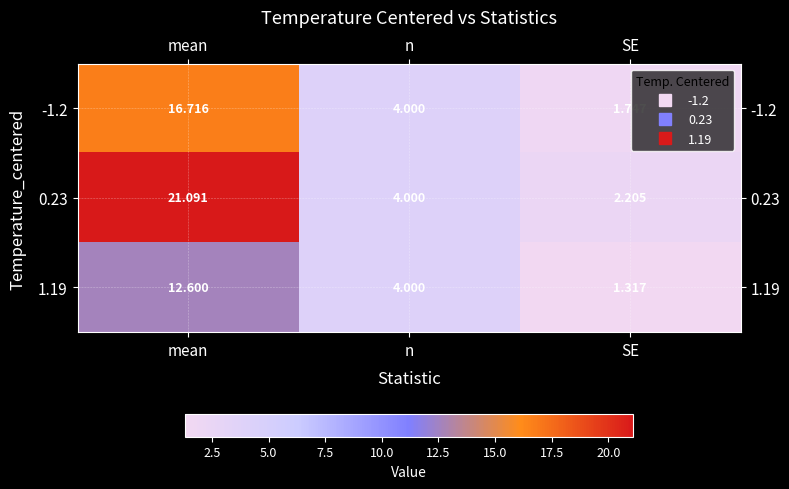

At which label is -1.2 closest to 9?

n